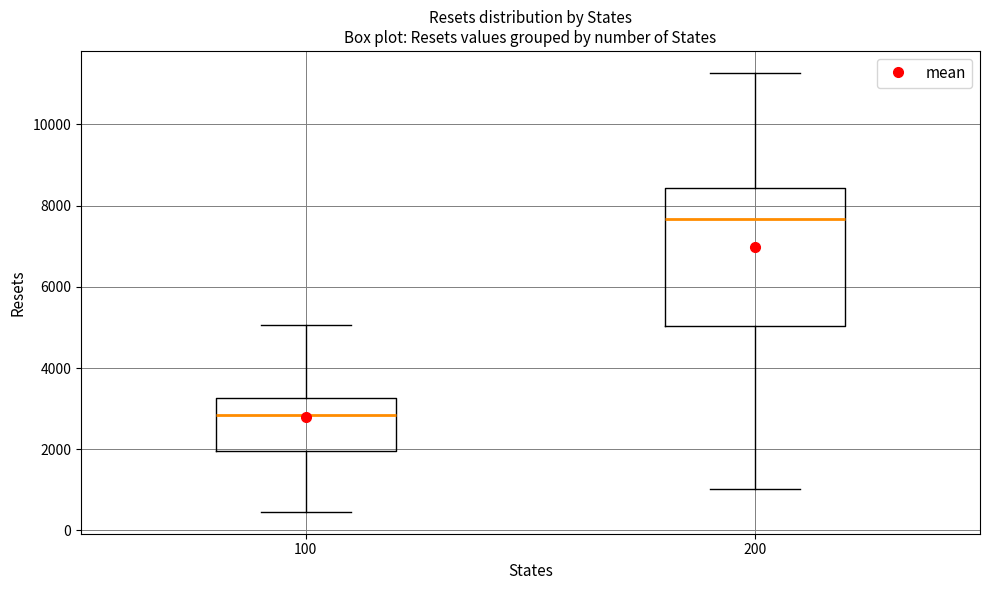

Where does the upper whisker of the box at x = 100 end on the y-axis? The values are not printed on the chart, so give them approximately, as read against the axis.

5000